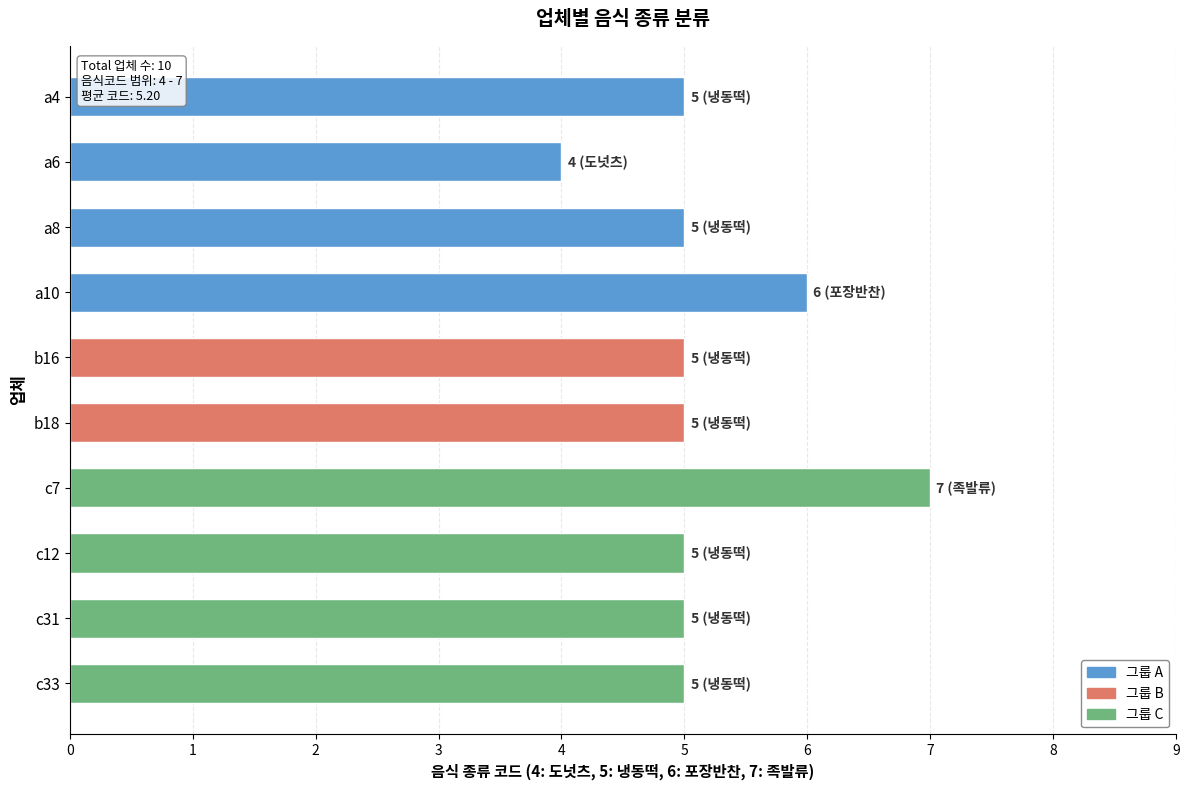

How many distinct data groups are displayed?

1